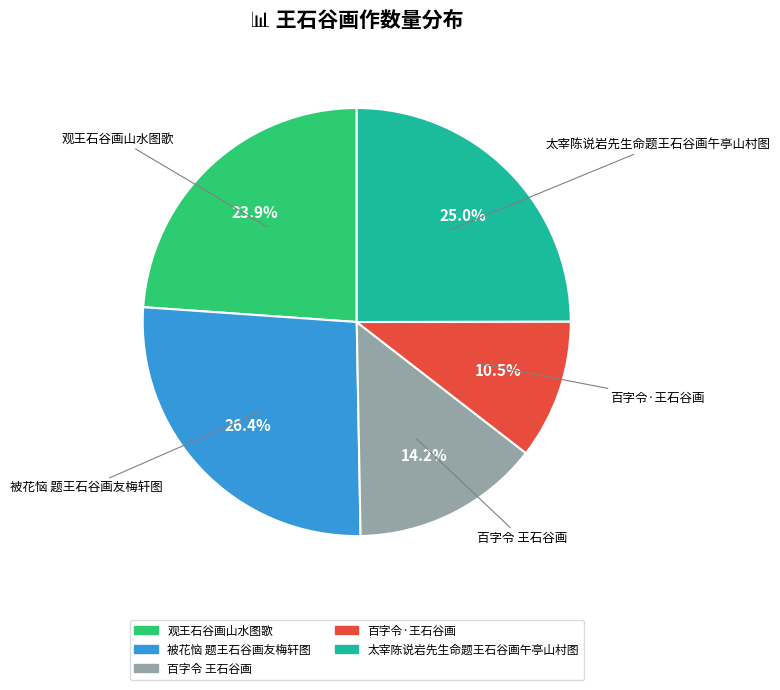

To the nearest percent, what is the difference between the largest and smallest slice percentages?

16%